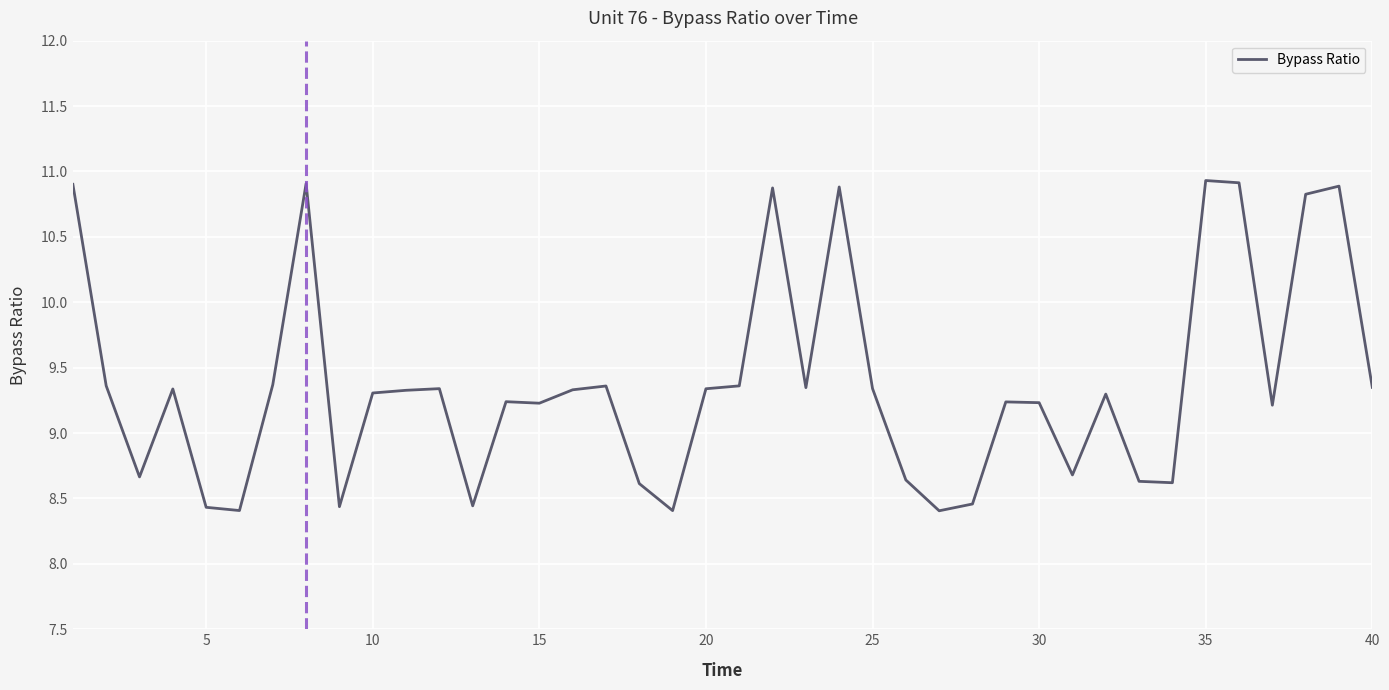

What is the maximum value shown in the chart?

10.9